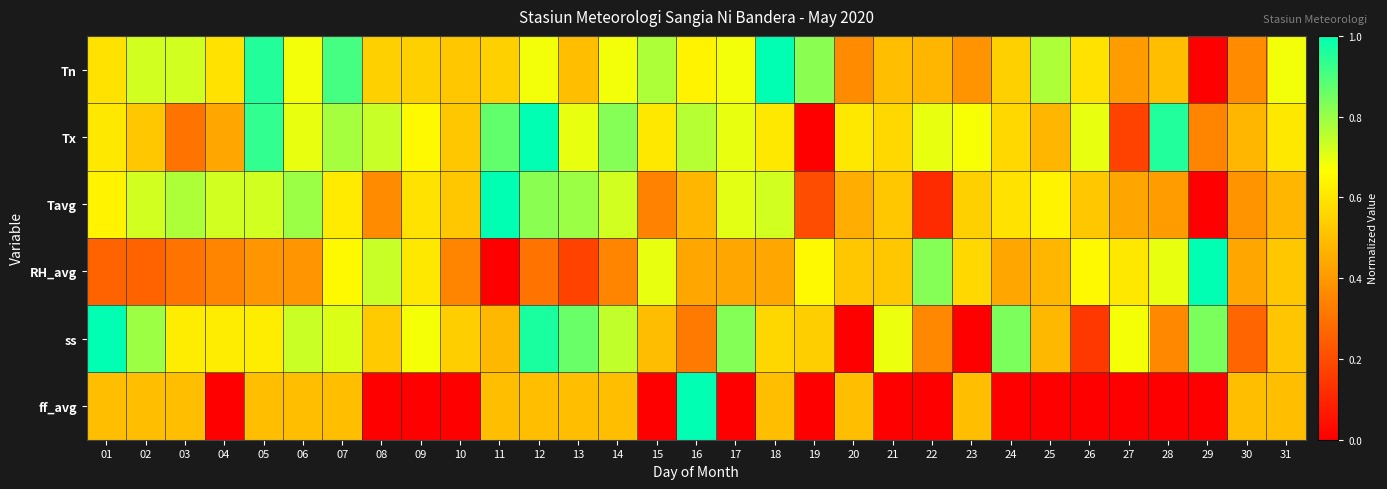

At how many categories does at least one series exceed 0?

31